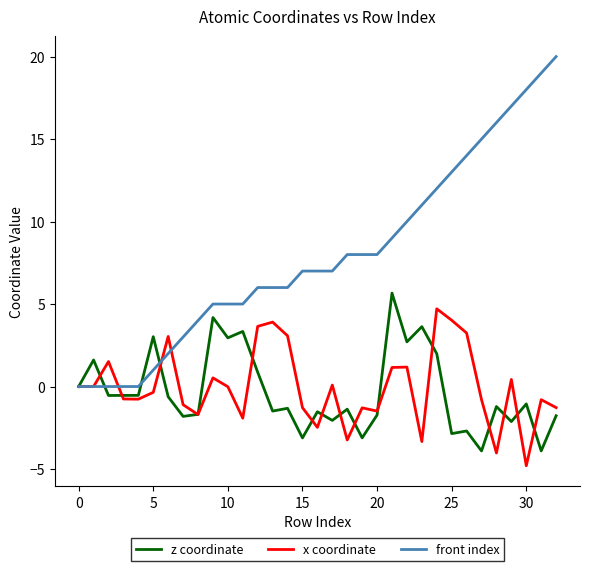

What is the greatest value displayed?

20.0